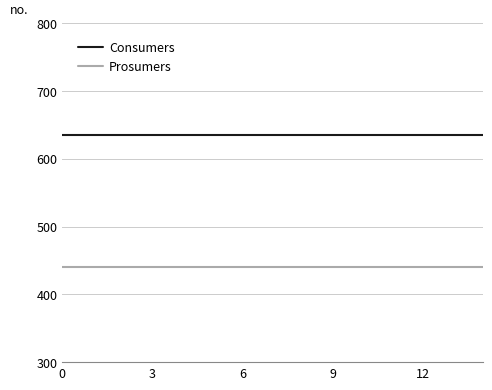

What is the smallest value displayed?

440